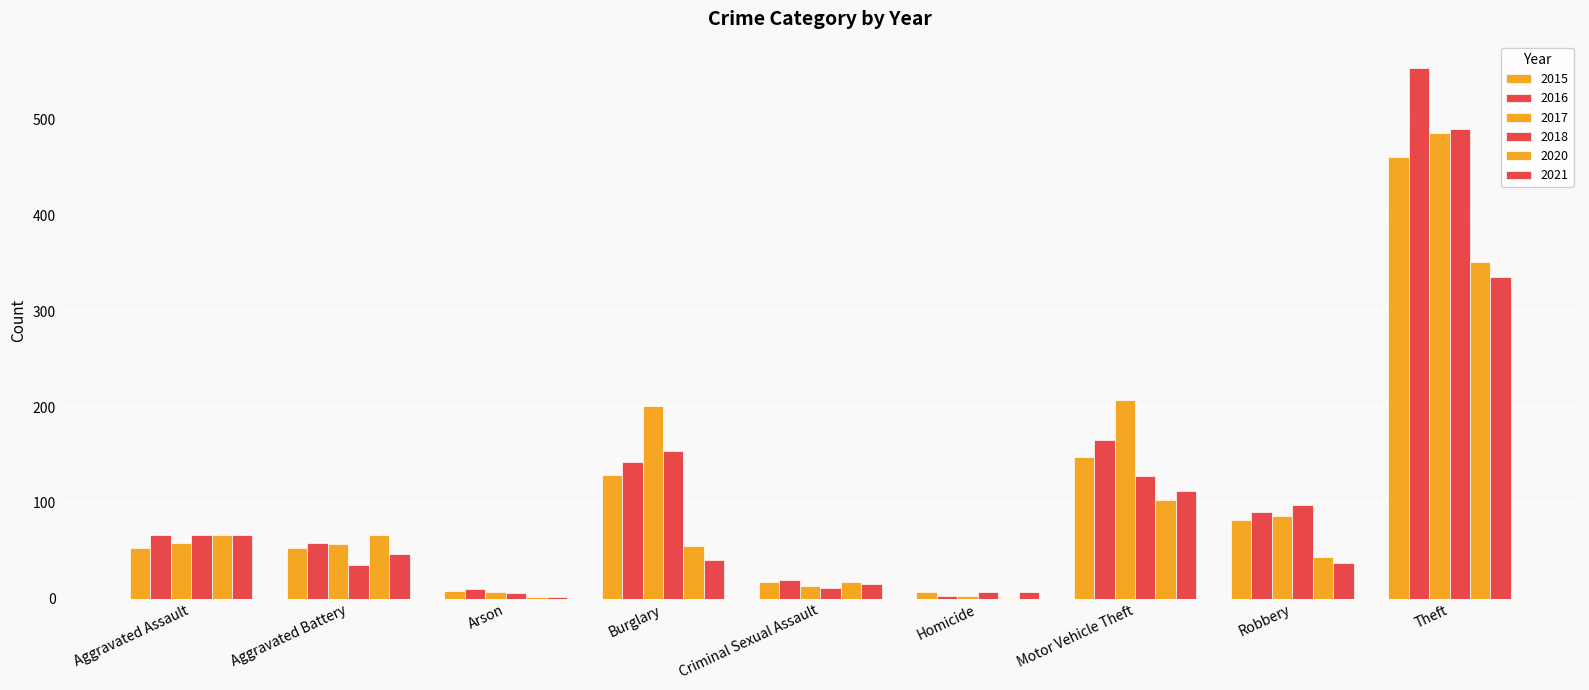

How many series are shown in this chart?

6